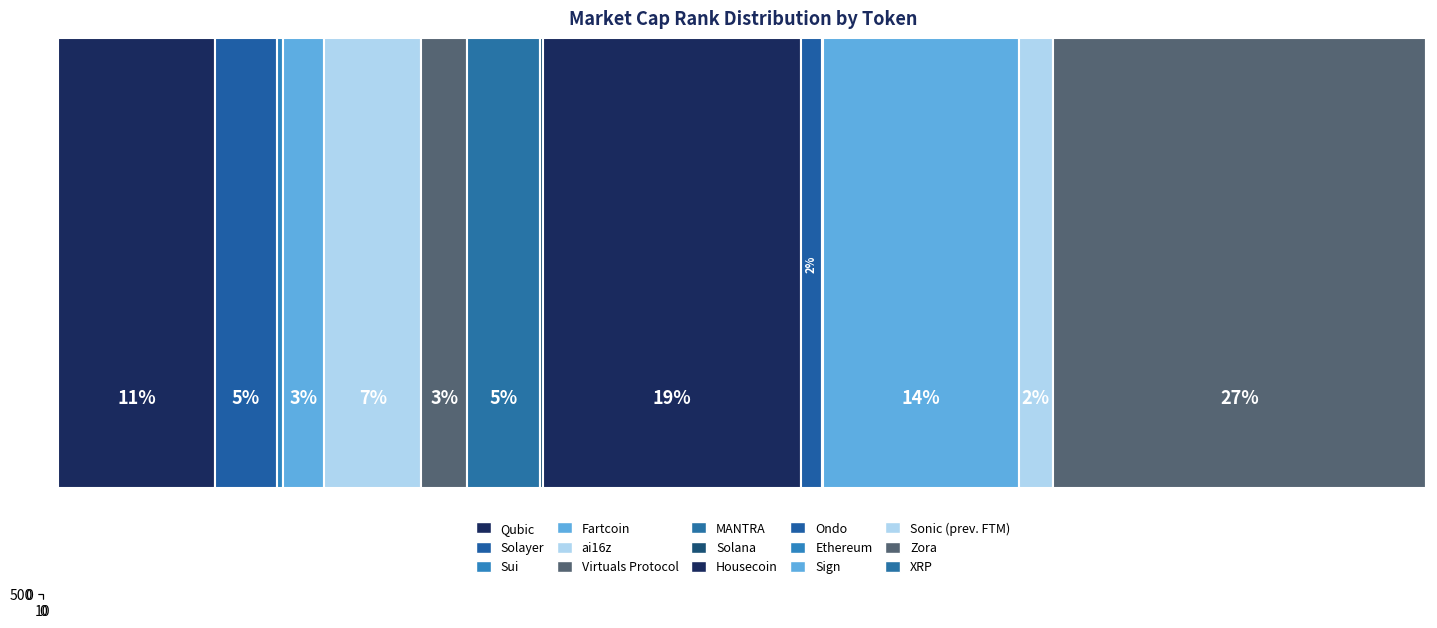

Reading right to left, what are all the values shown in this chart?

4	763	68	401	2	43	527	6	149	94	198	84	13	126	321